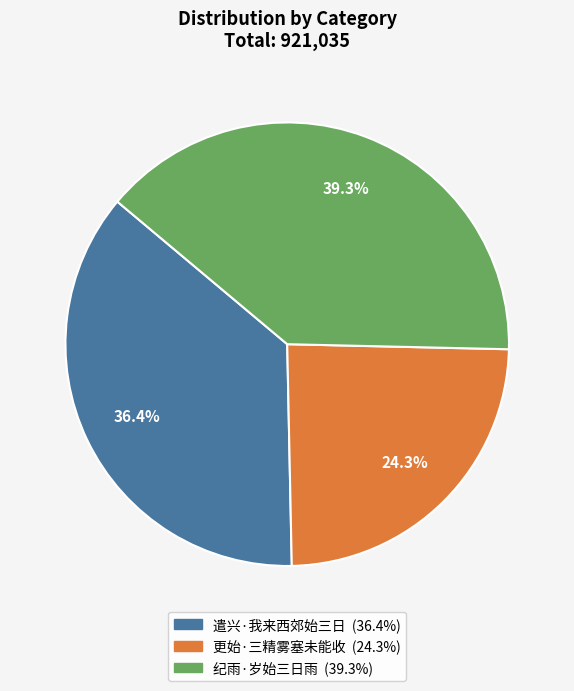

Combined, do 遣兴·我来西郊始三日 and 纪雨·岁始三日雨 account for over 50%?

Yes